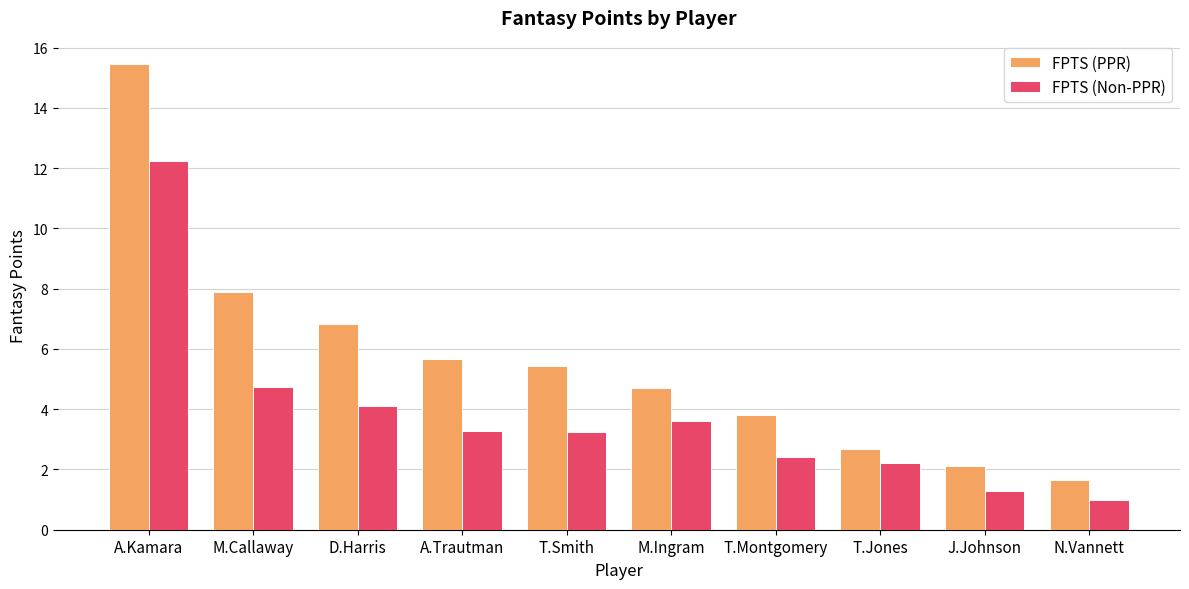

Rank the series by their average value, from lowest to highest.

FPTS (Non-PPR), FPTS (PPR)